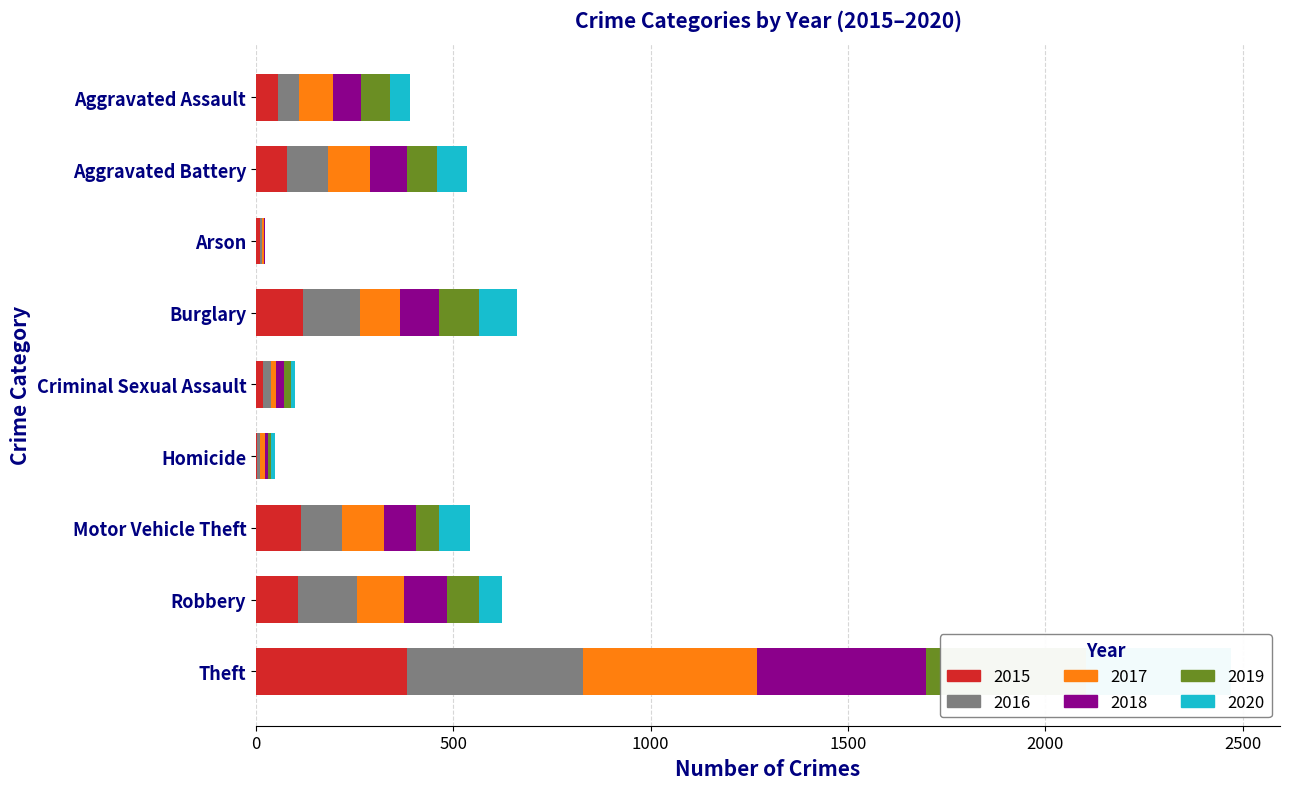

What is the average value of the 2019 series?

91